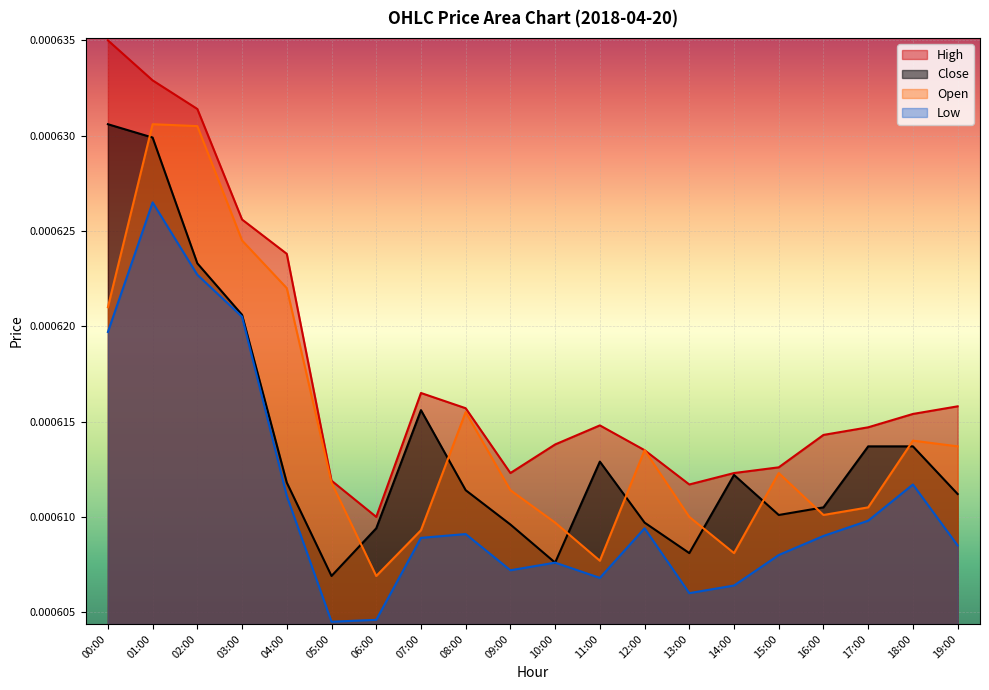

Rank the categories by Open value from highest to lowest.

01:00, 02:00, 03:00, 04:00, 00:00, 08:00, 18:00, 19:00, 12:00, 15:00, 05:00, 09:00, 17:00, 16:00, 13:00, 10:00, 07:00, 14:00, 11:00, 06:00